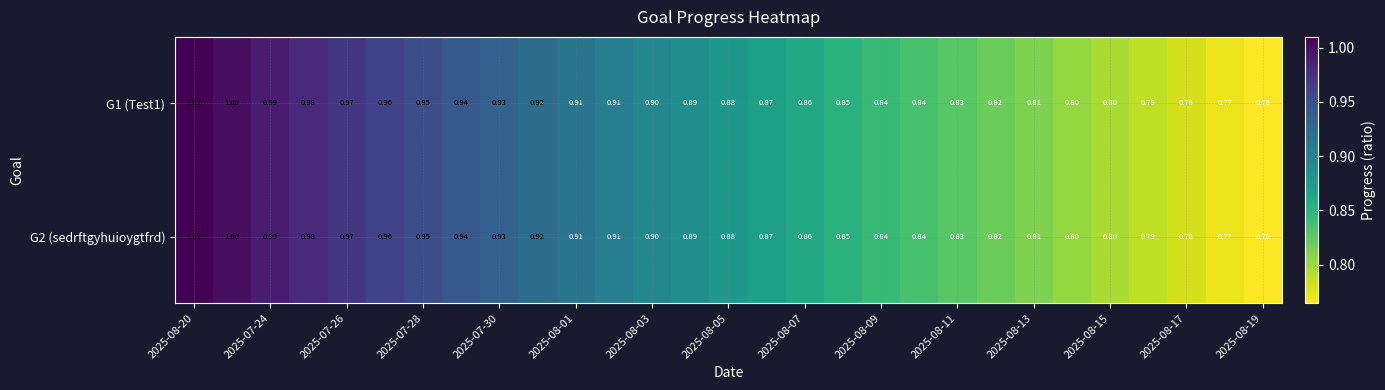

Count the number of categories in the chart.

29